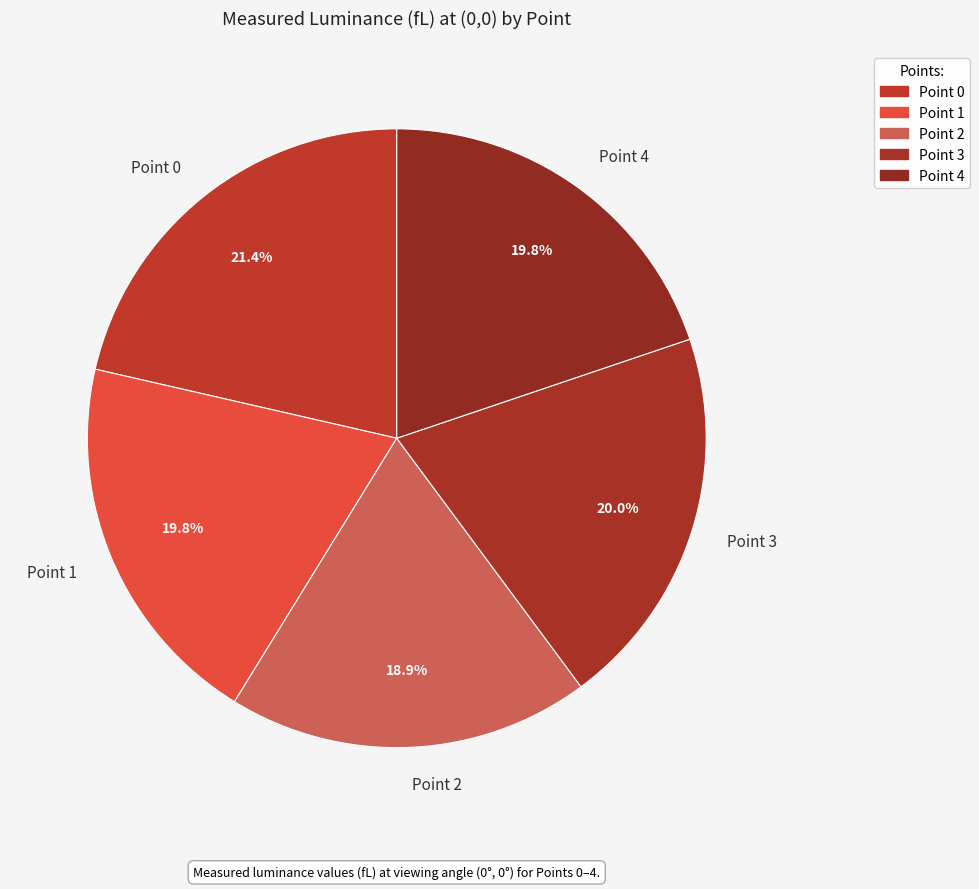

How many slices are in this pie chart?

5